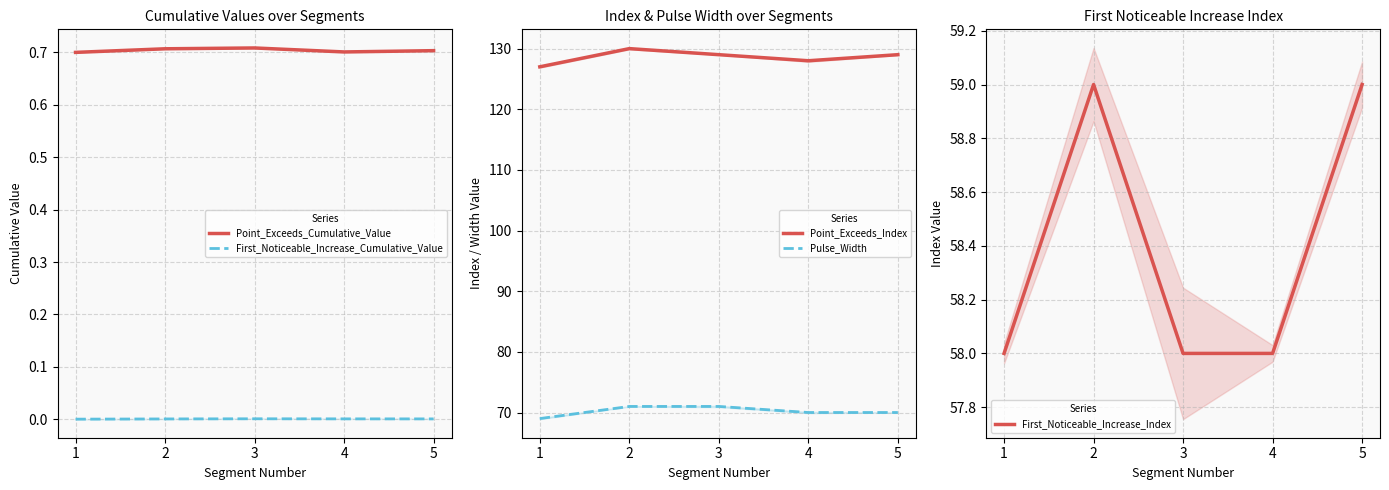

At 2, list the series in order from largest to smallest.

Point_Exceeds_Index, Pulse_Width, First_Noticeable_Increase_Index, Point_Exceeds_Cumulative_Value, First_Noticeable_Increase_Cumulative_Value